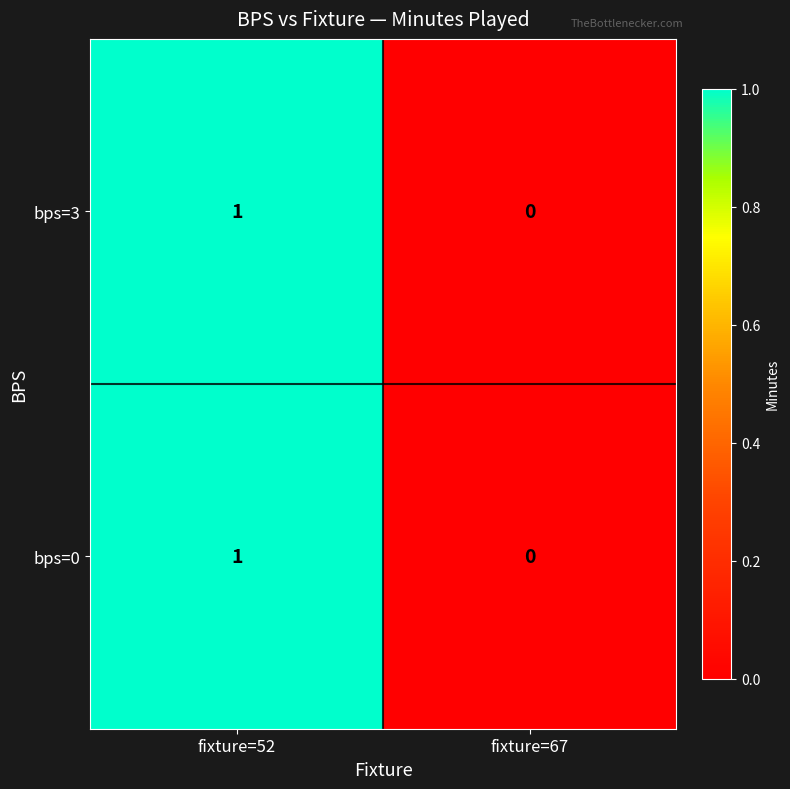

At which label does bps=0 reach its peak?

fixture=52